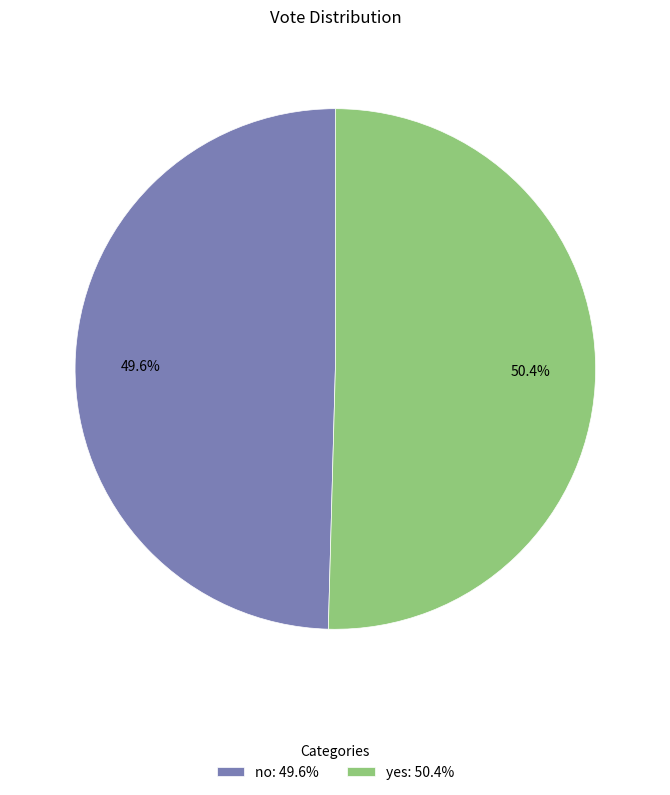

How many slices are in this pie chart?

2